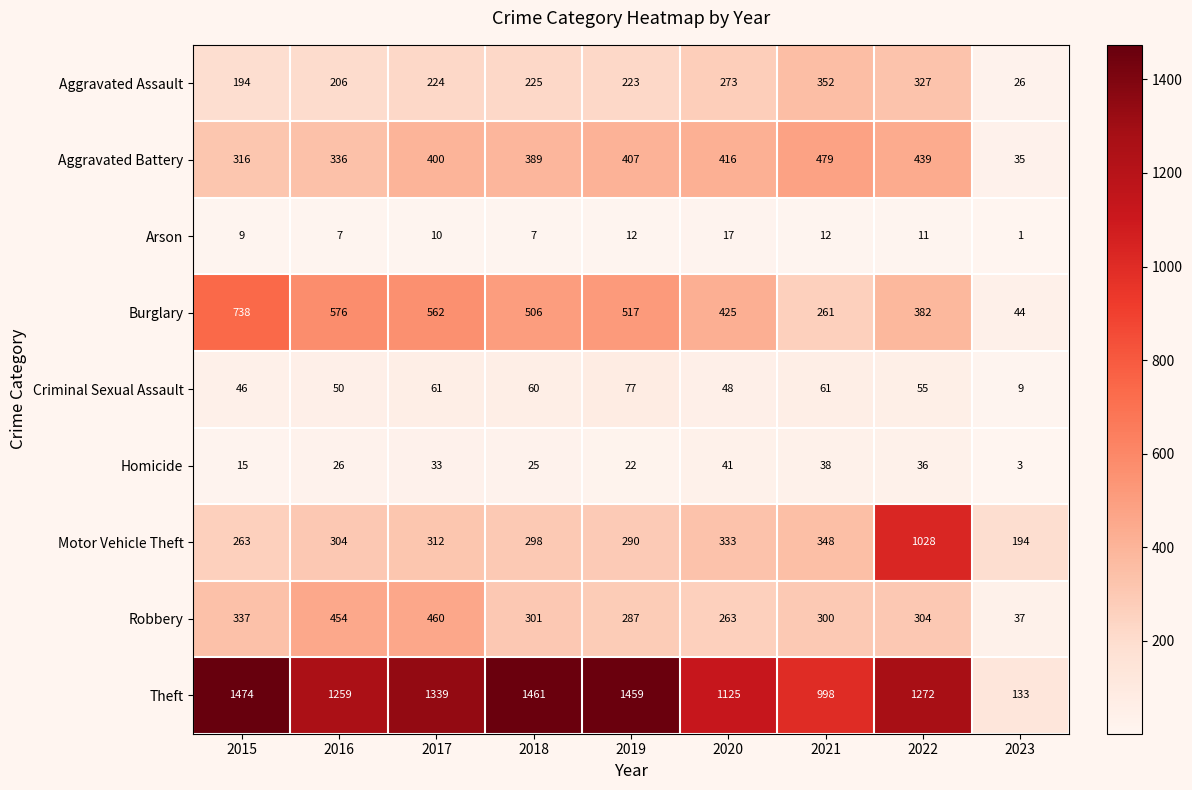

Which category has the lowest value across all series?

2023